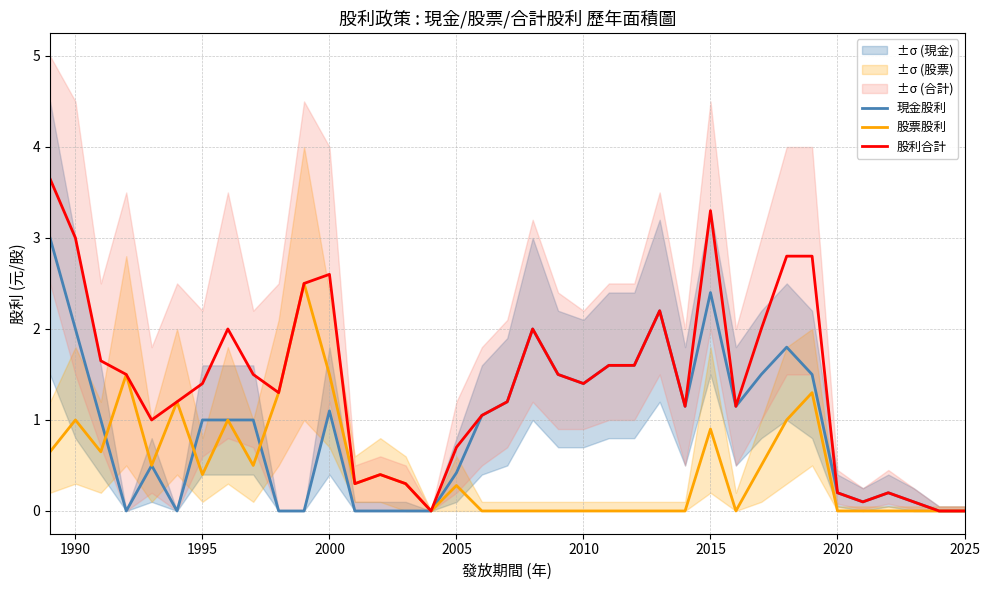

The value of 股利合計 at 2025 is 0.0. True or false?

True